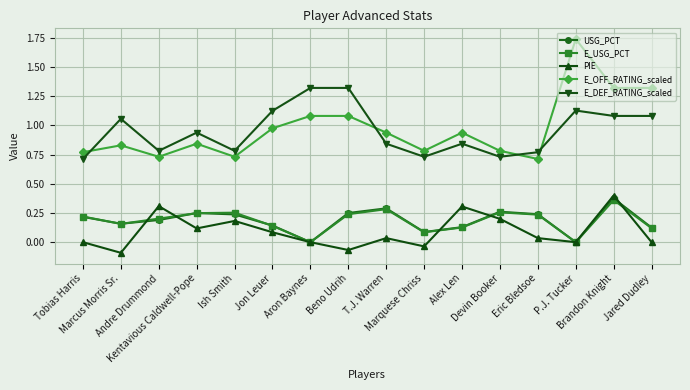

True or false: E_DEF_RATING_scaled has more than 2 points higher than both neighbors.

True